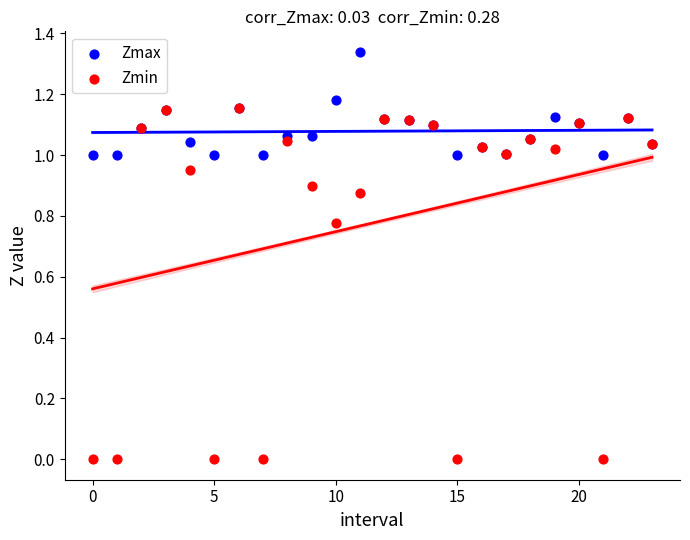

Which series has the widest spread of Y values?

Zmin